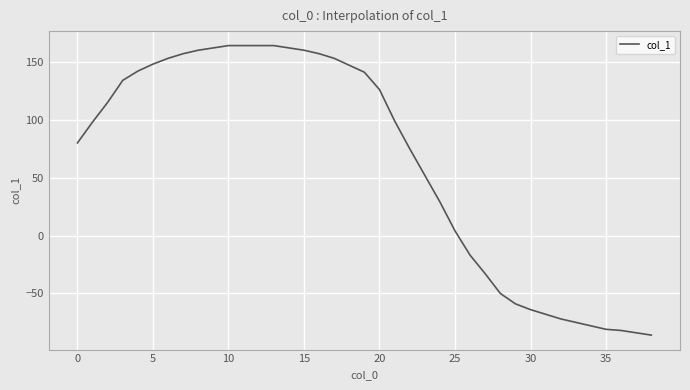

What is the difference between the maximum and minimum values?

250